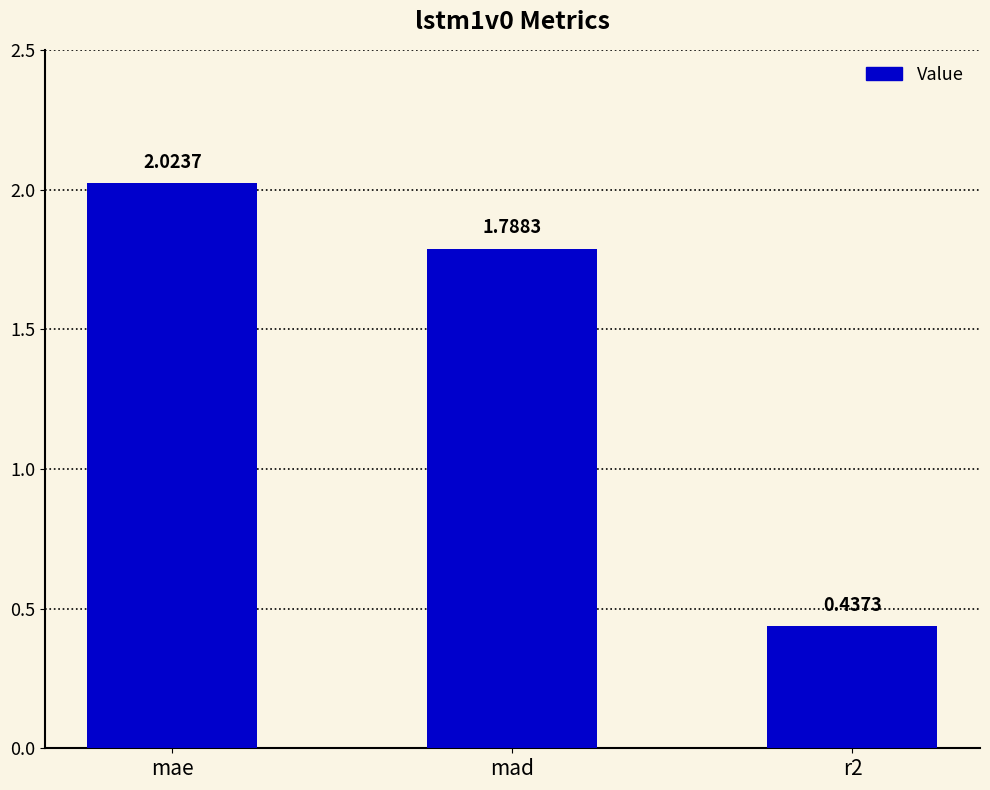

At which label does the data first exceed 1?

mae